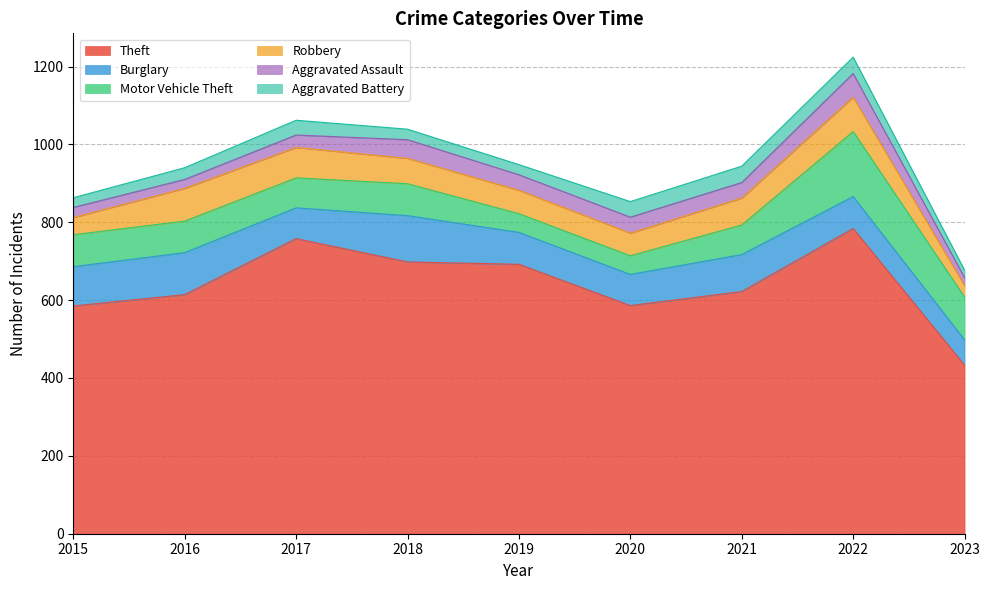

What is the value of the Theft point at the 7th from the left?

622